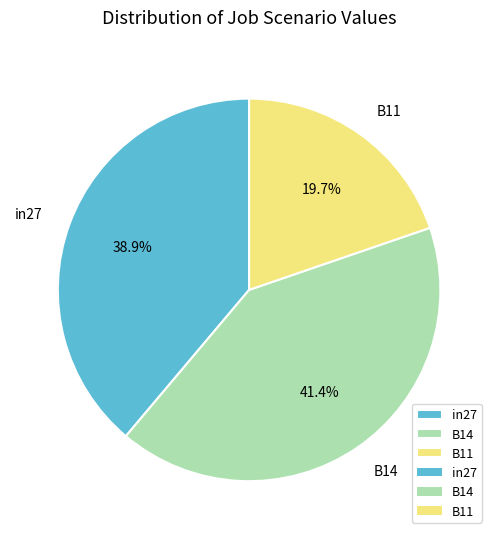

Which slice is the smallest?

B11